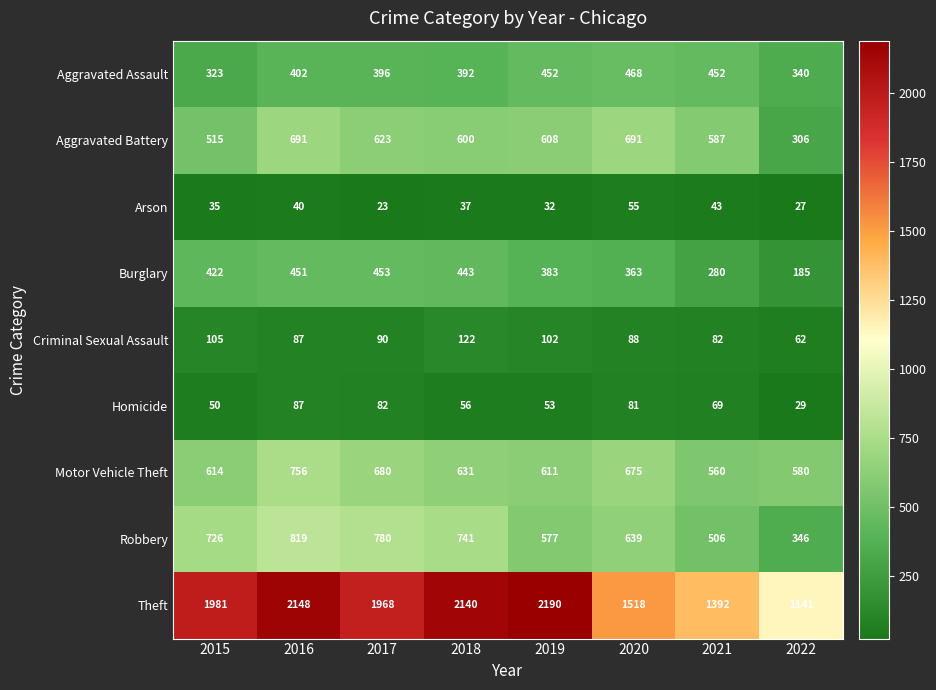

Rank the series at 2021 from highest to lowest value.

Theft, Aggravated Battery, Motor Vehicle Theft, Robbery, Aggravated Assault, Burglary, Criminal Sexual Assault, Homicide, Arson